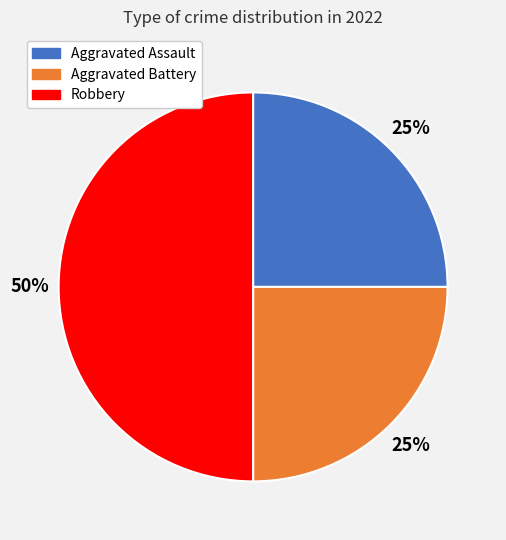

How many segments does this pie chart have?

3